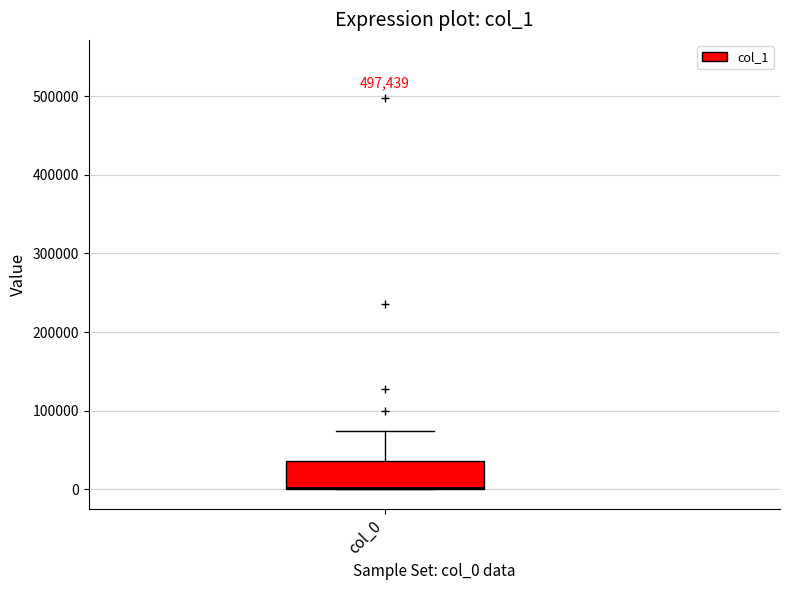

Transcribe this box plot: give where the median line is, the range the box spans, and where the two whiskers end, as read against the y-axis. The values are not printed on the chart, so give them approximately, as read against the axis.

median 0 (drawn on the box's lower edge), box 0 to 40000, whiskers 0 to 70000